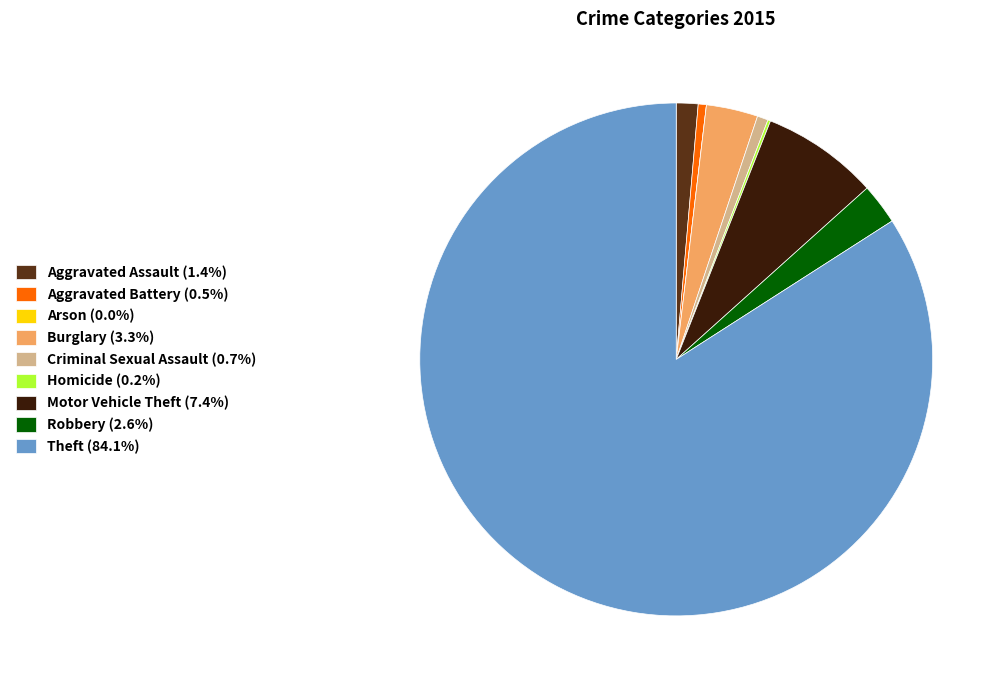

Is the sum of Motor Vehicle Theft (7.4%) and Criminal Sexual Assault (0.7%) greater than half?

No